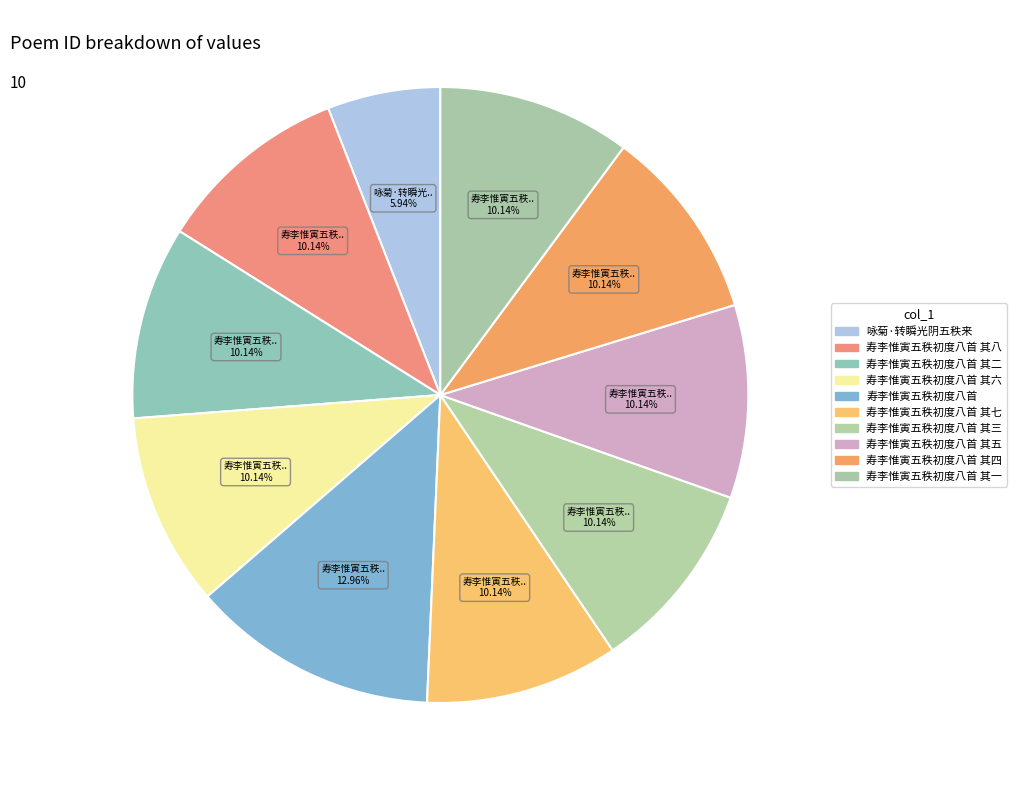

How many segments does this pie chart have?

10